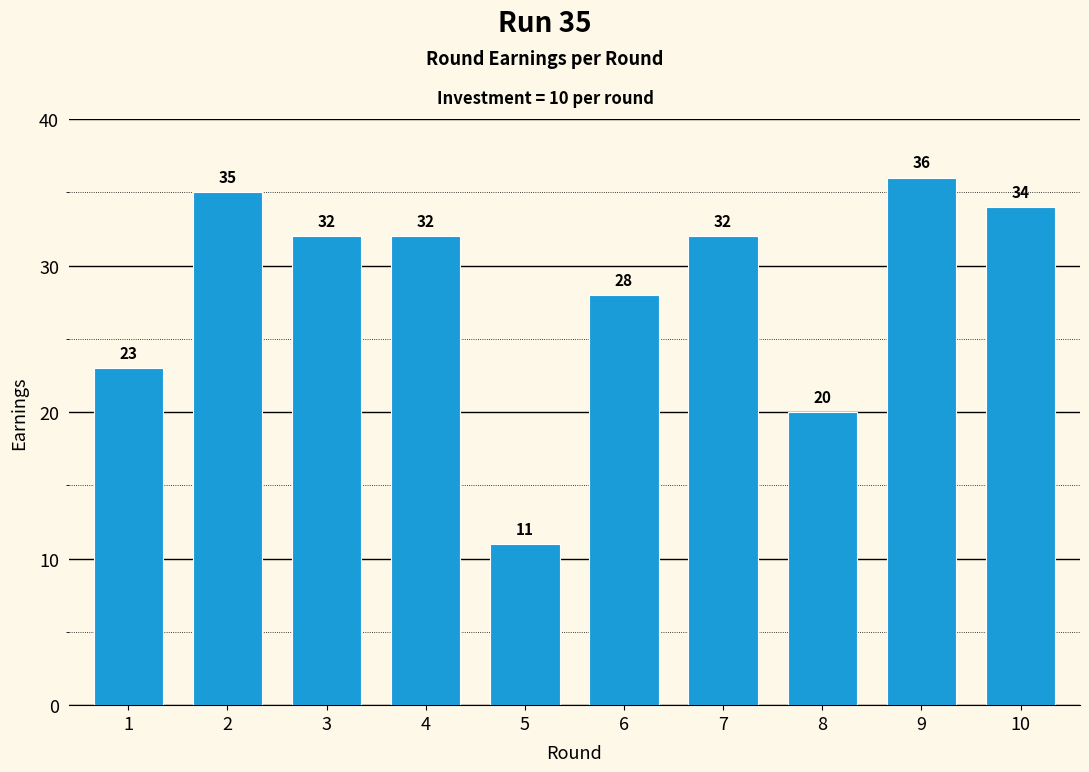

Reading left to right, what are all the values shown in this chart?

1=23	2=35	3=32	4=32	5=11	6=28	7=32	8=20	9=36	10=34